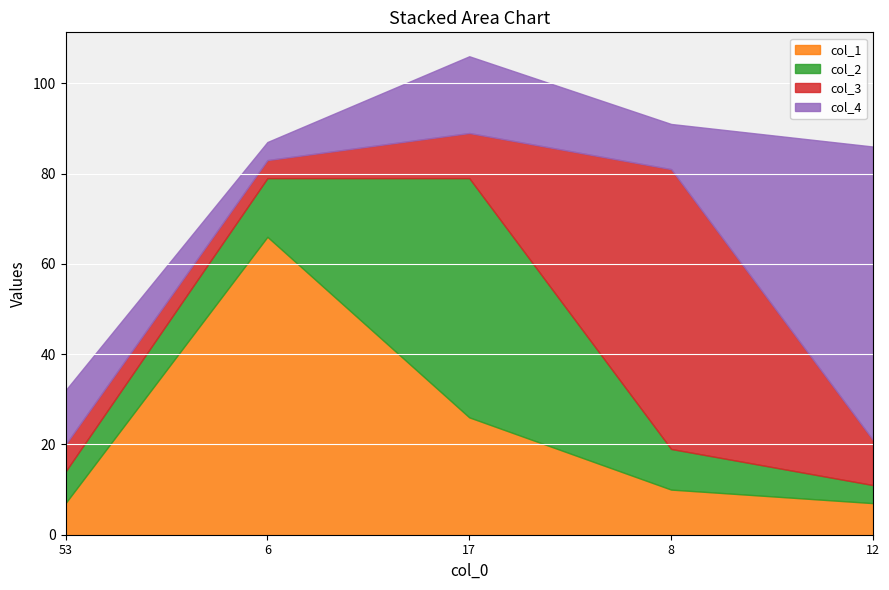

The value of col_1 at 8 is 10. True or false?

True